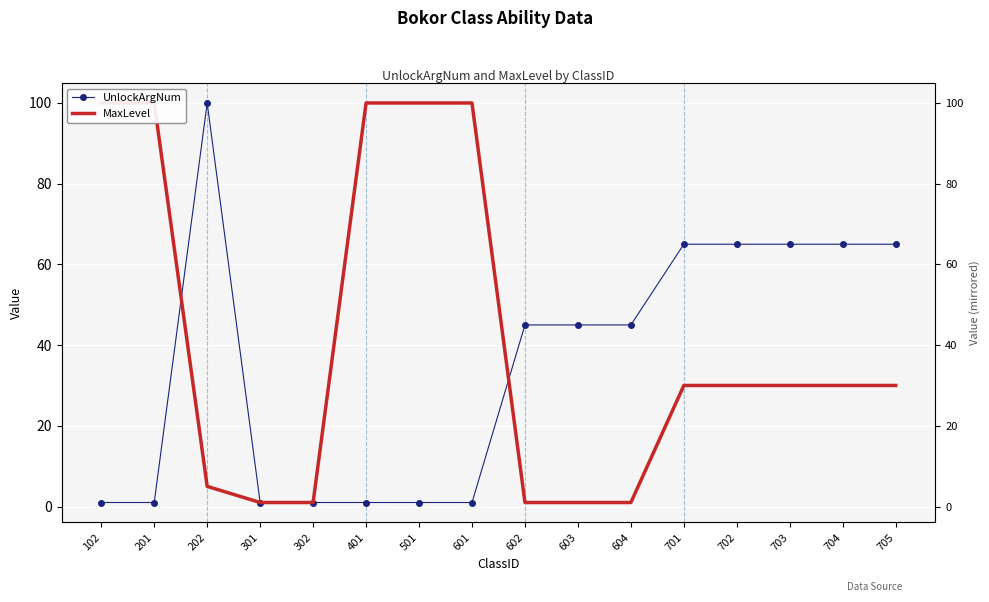

What is the value of the UnlockArgNum point at the 13th from the left?

65